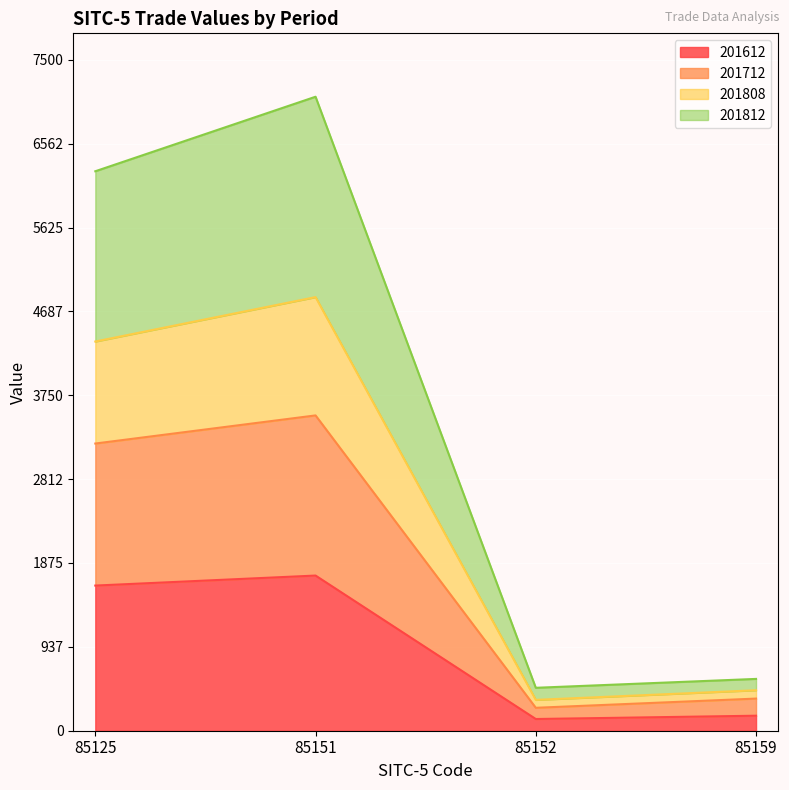

At which category is the sum across all series the highest?

85151